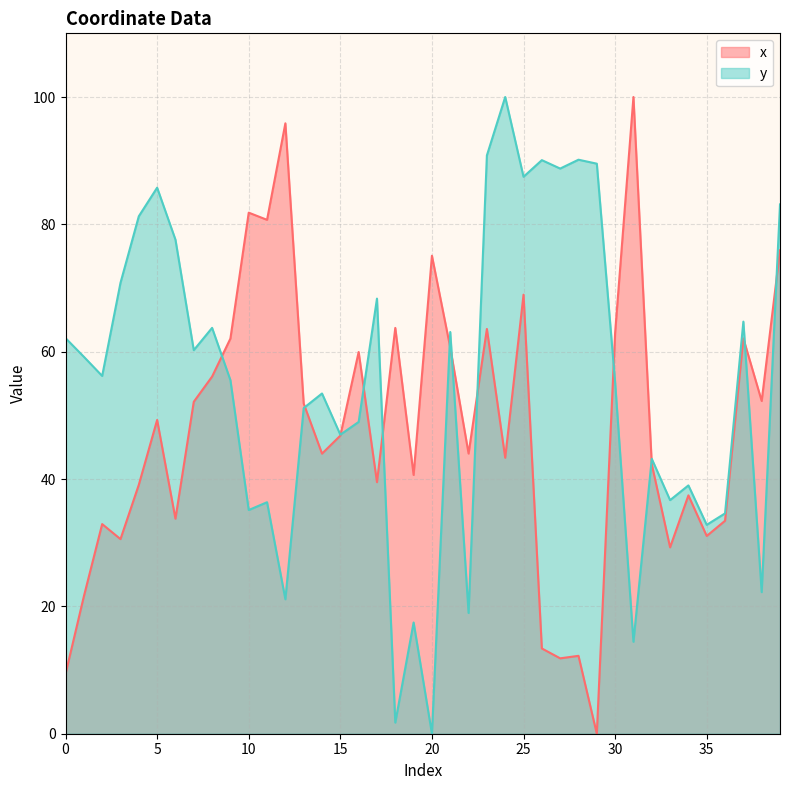

True or false: x has more than 0 interior local peaks.

True